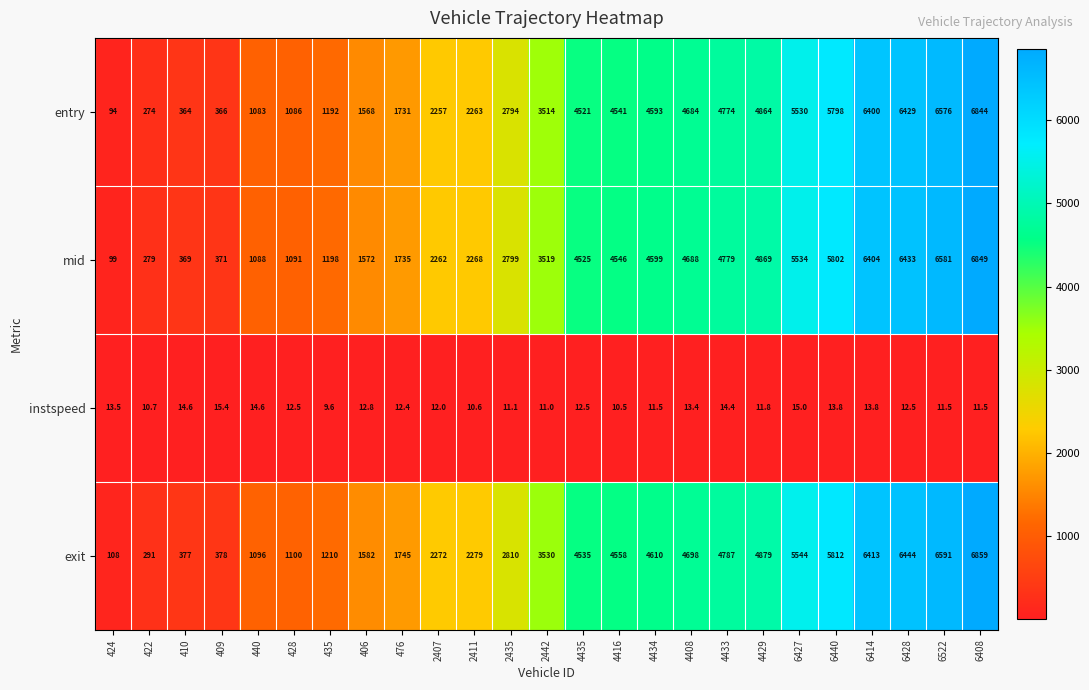

Which category has the highest value in the mid series?

6408